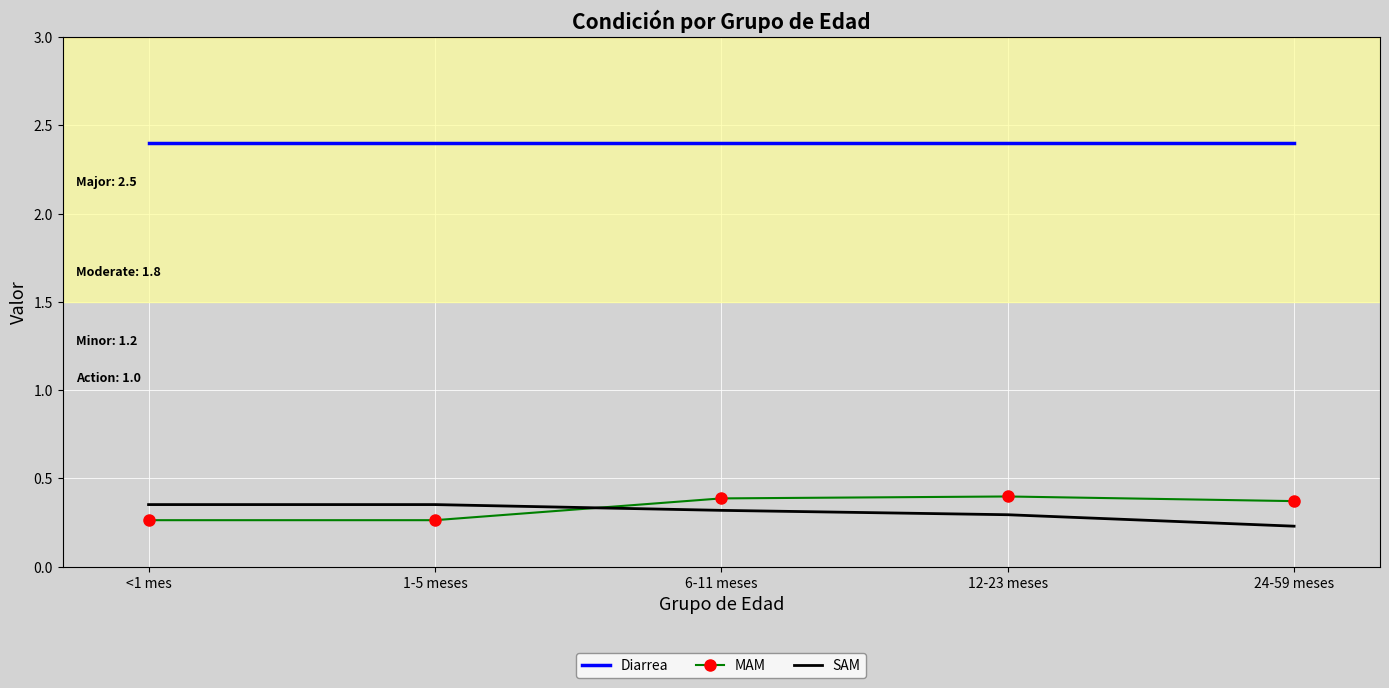

How many MAM values are between 0 and 1?

5